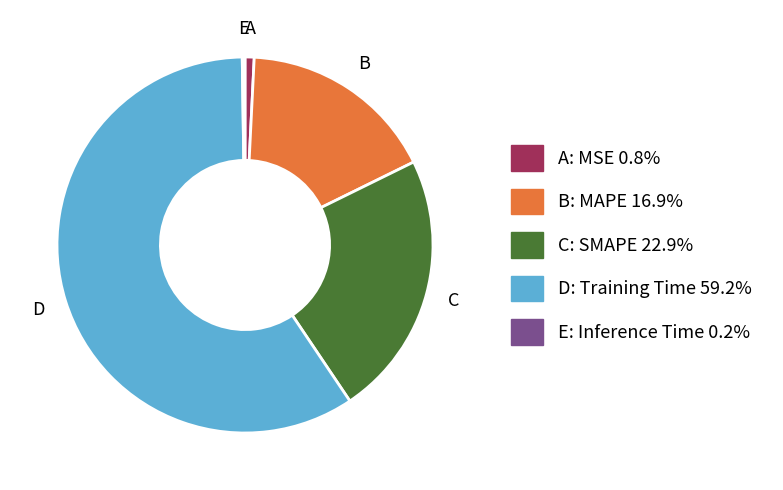

Does any single category account for the majority?

Yes